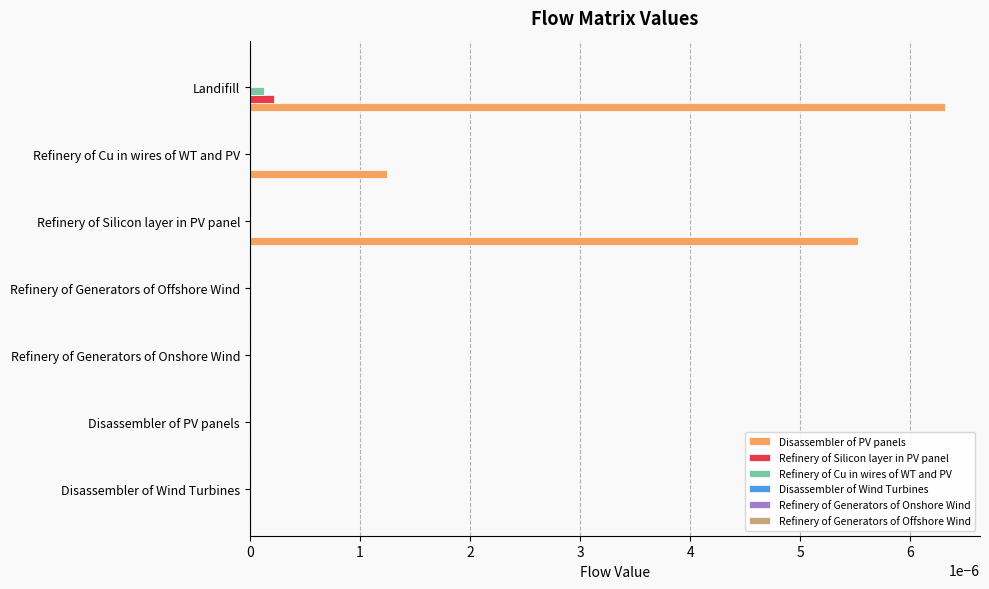

True or false: Refinery of Cu in wires of WT and PV has a value of 0.0 at Disassembler of Wind Turbines.

True